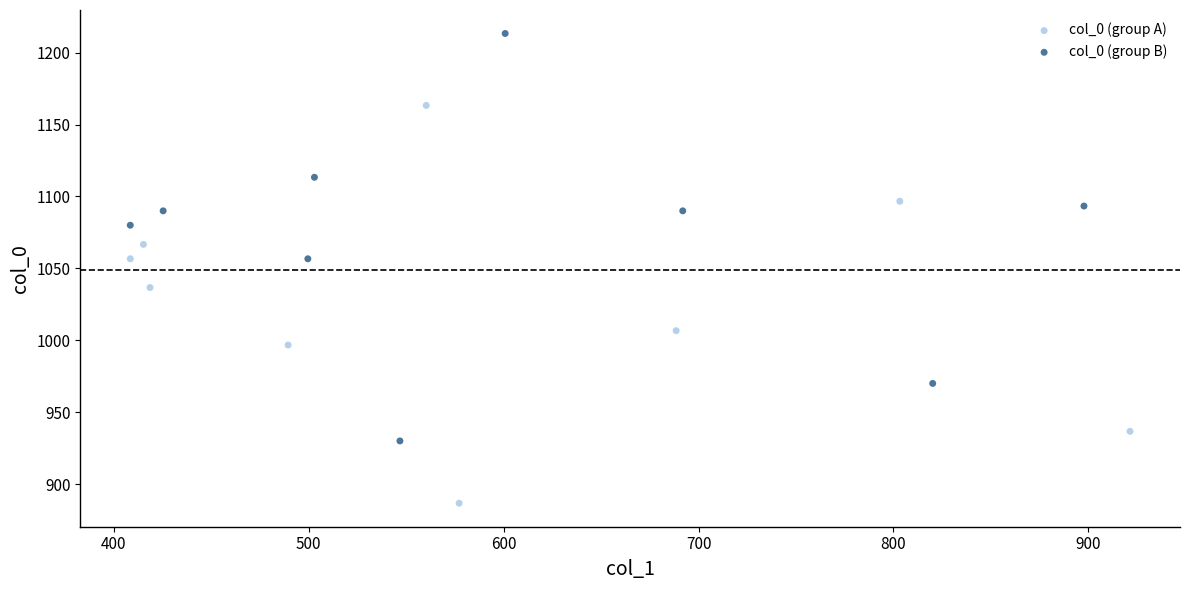

Which series has the largest Y range (max minus min)?

col_0 (group B)